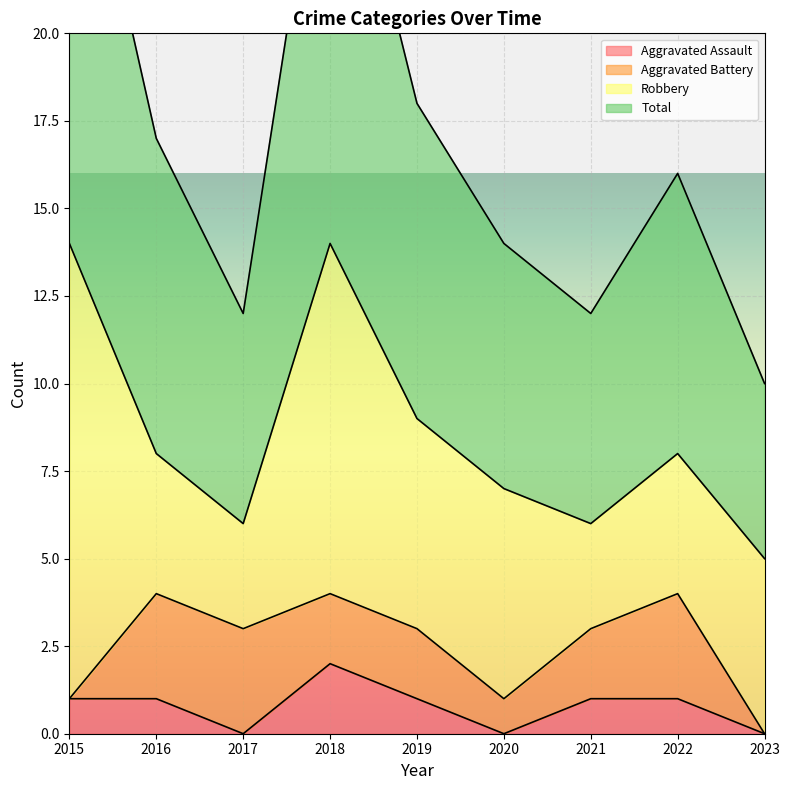

The Aggravated Assault series shows 3 at 2018. True or false?

False